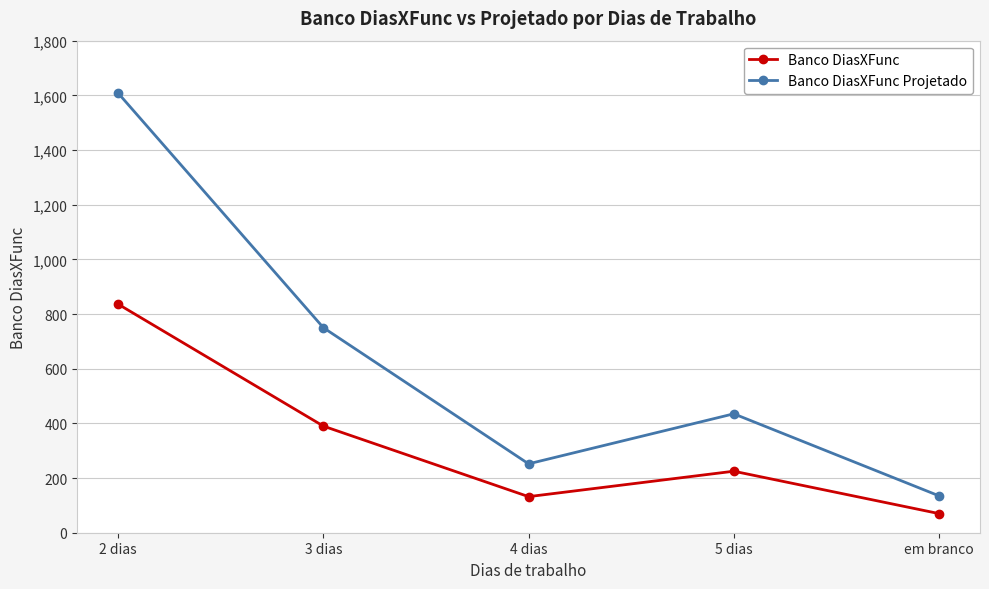

At which label is Banco DiasXFunc closest to 453?

3 dias